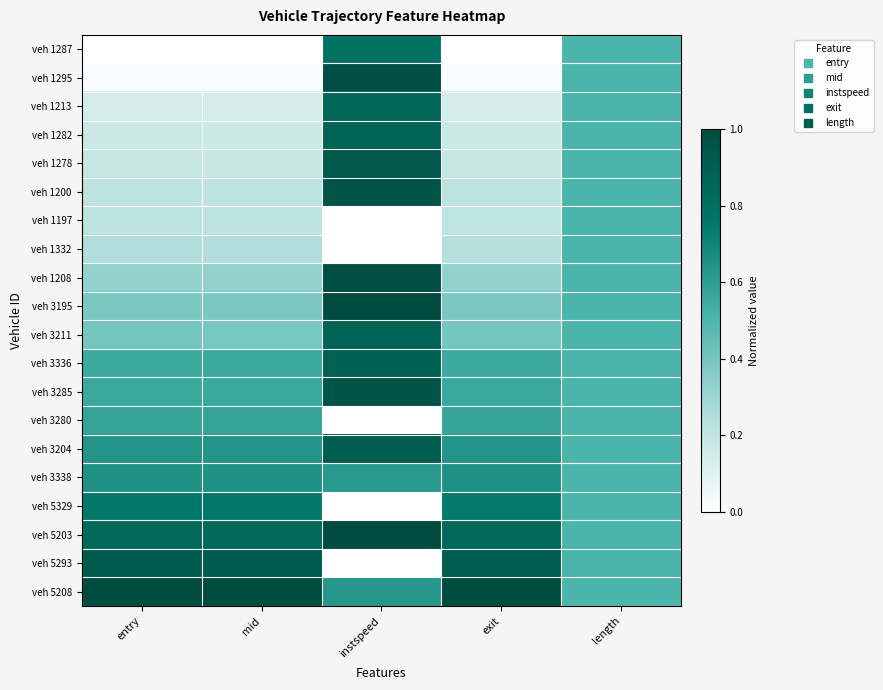

At how many categories does at least one series exceed 0?

5